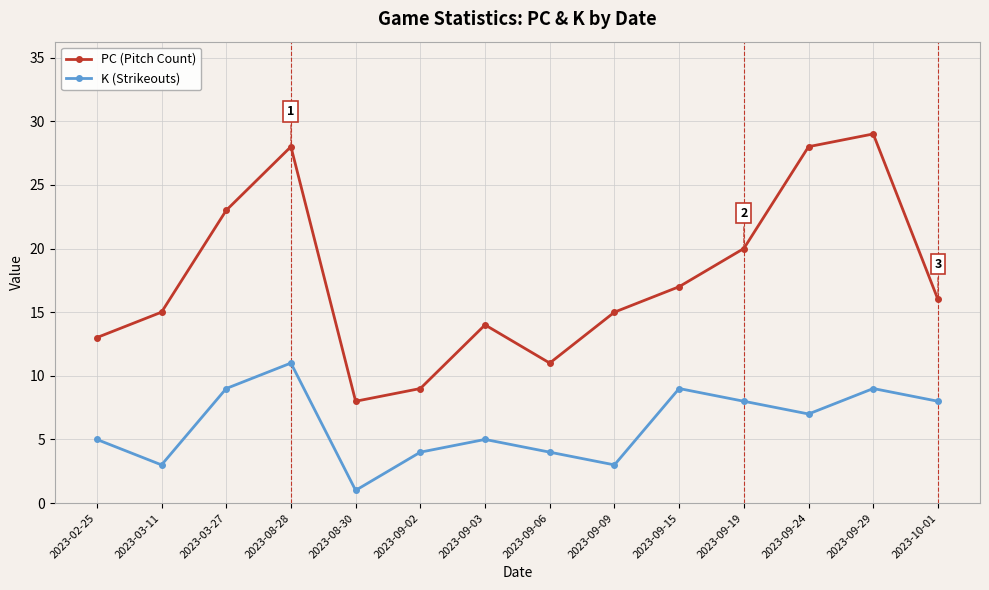

Reading left to right, extract all data points from this chart.

PC (Pitch Count): 13	15	23	28	8	9	14	11	15	17	20	28	29	16
K (Strikeouts): 5	3	9	11	1	4	5	4	3	9	8	7	9	8